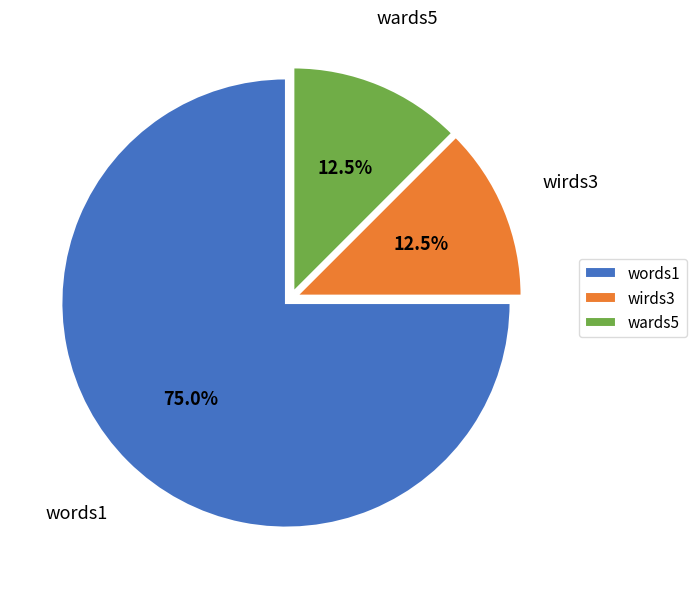

What is the largest slice in the pie chart?

words1